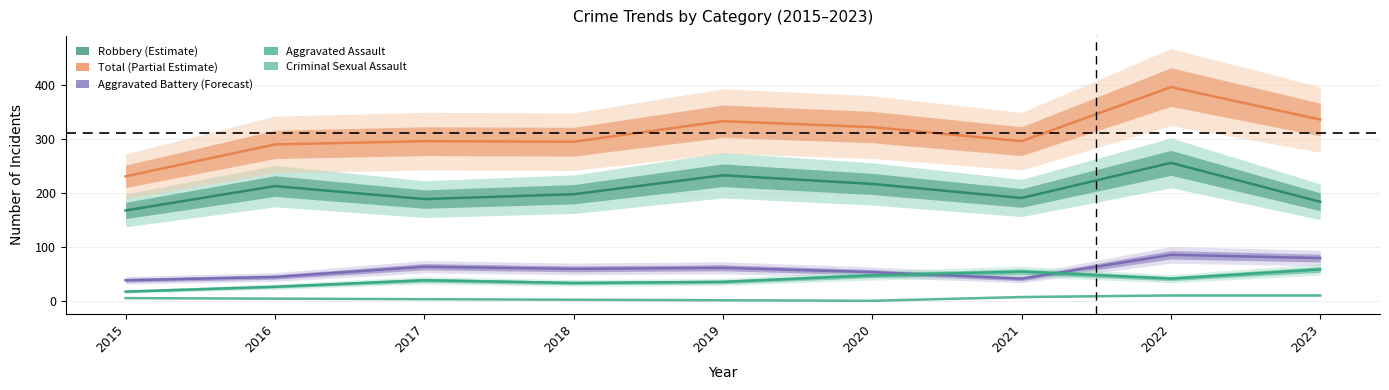

How many values in the Robbery series are below 198?

4